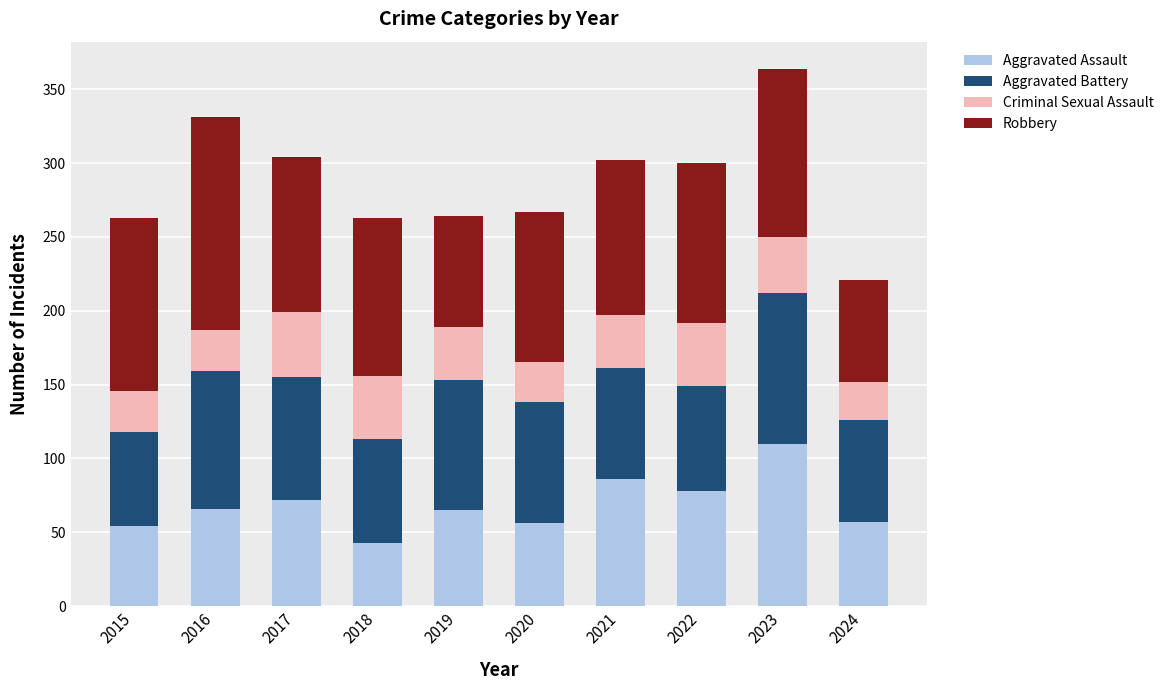

True or false: Aggravated Assault has a value of 110 at 2023.

True